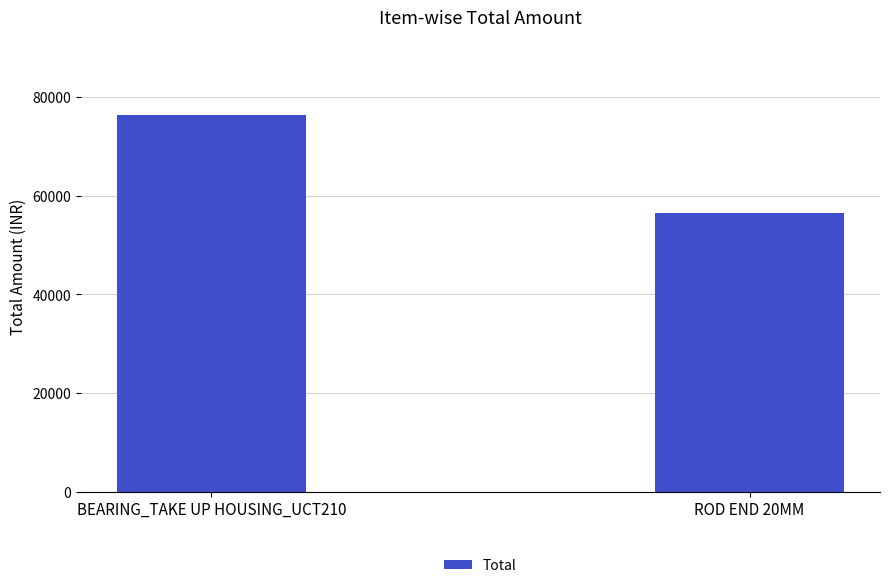

What value does the data have at BEARING_TAKE UP HOUSING_UCT210, to the nearest 50?

76300